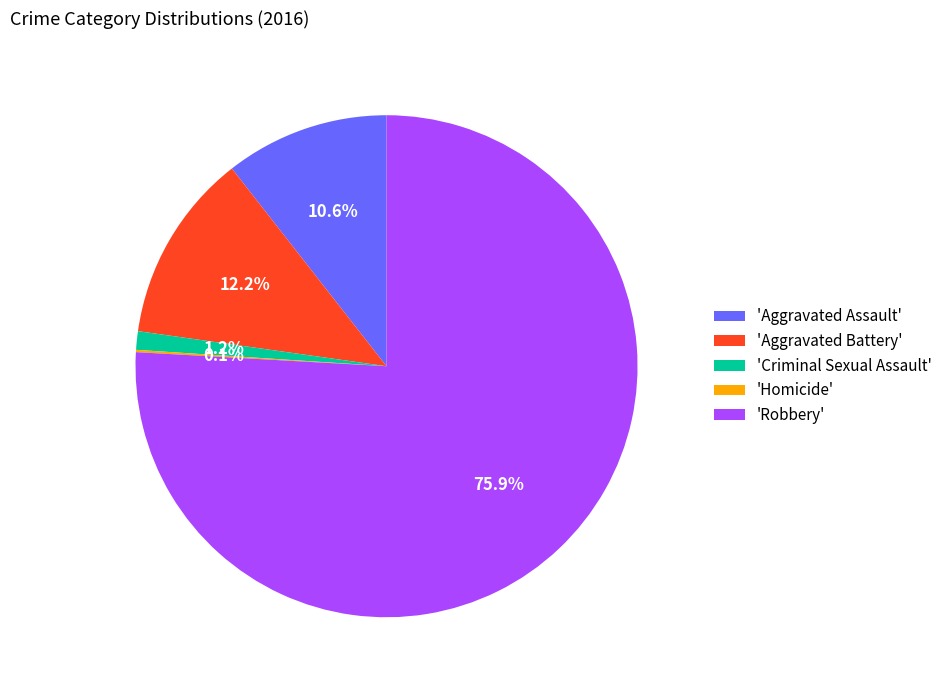

What is the largest slice in the pie chart?

'Robbery'